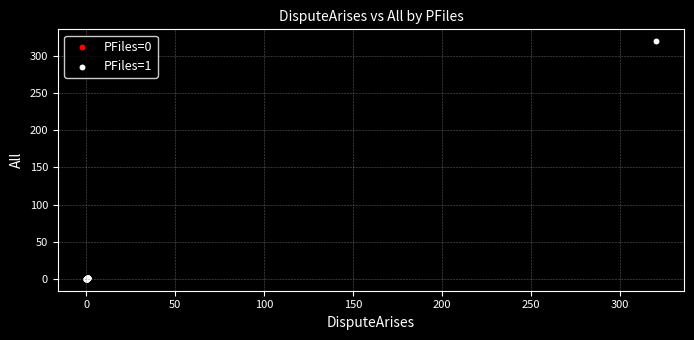

Which series reaches the maximum Y coordinate?

PFiles=1